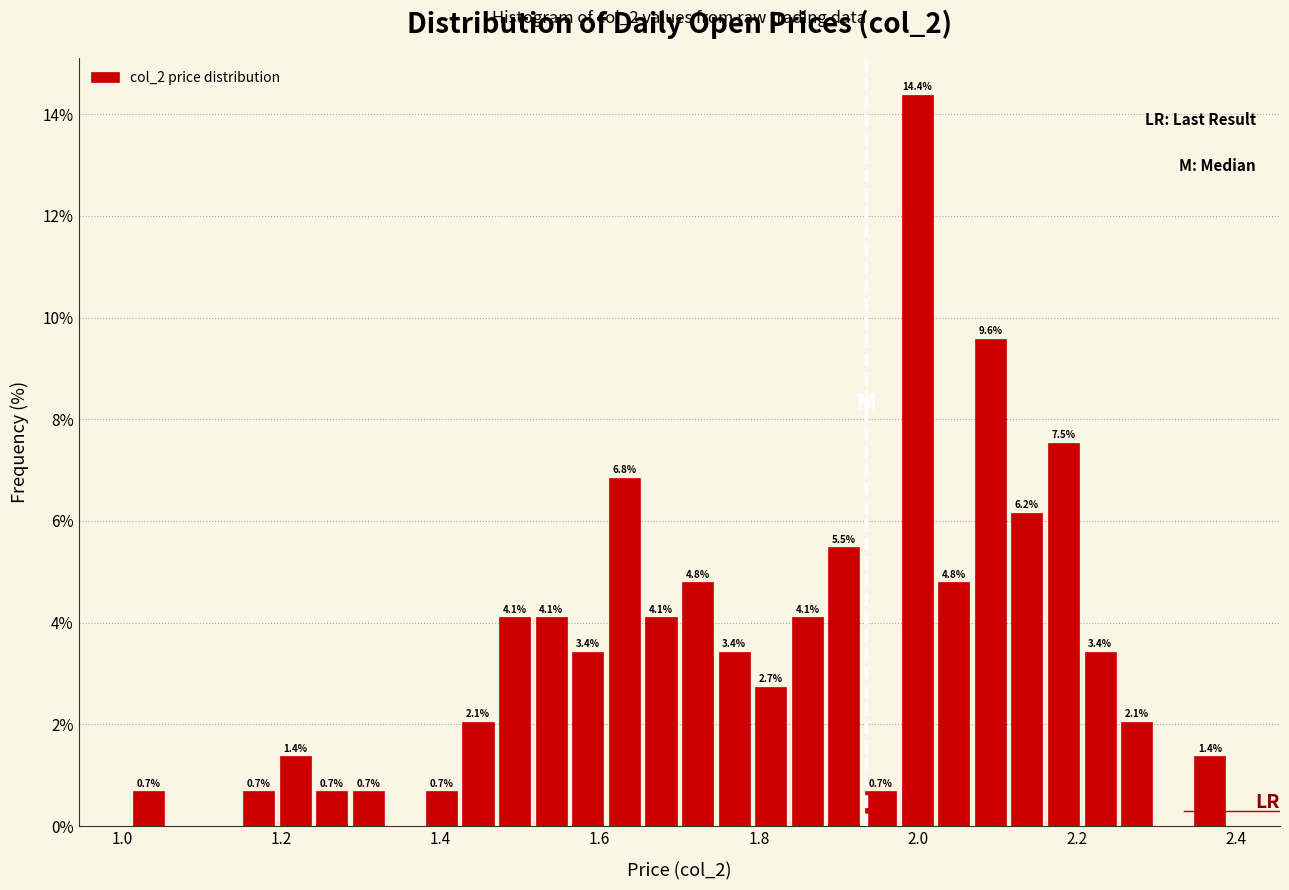

Read against the x-axis, roughly where is the centre of the tallest bar?

2.00